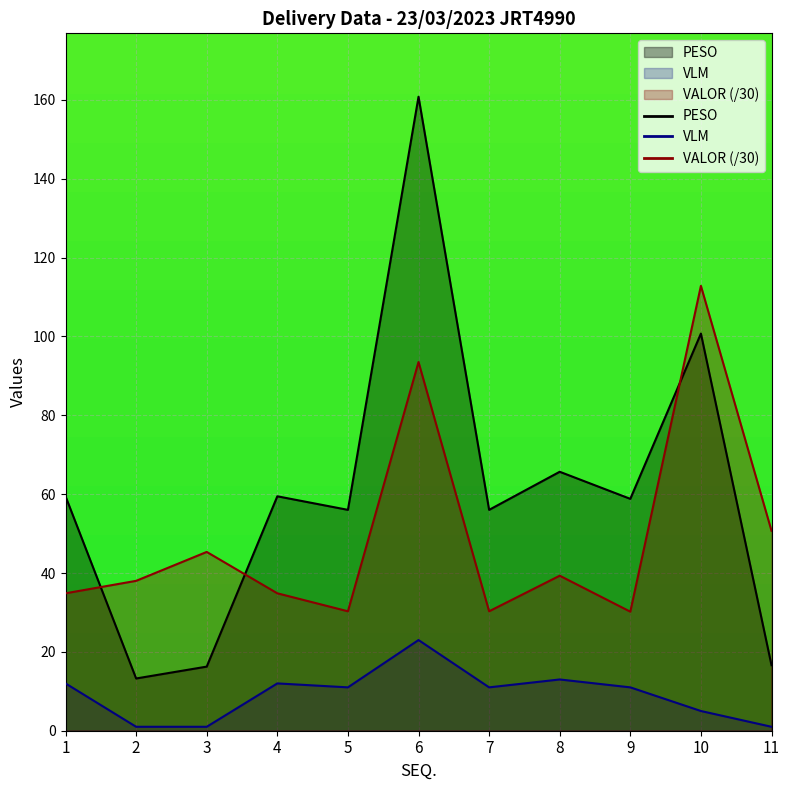

What is the sum of all VALOR values?

540.2